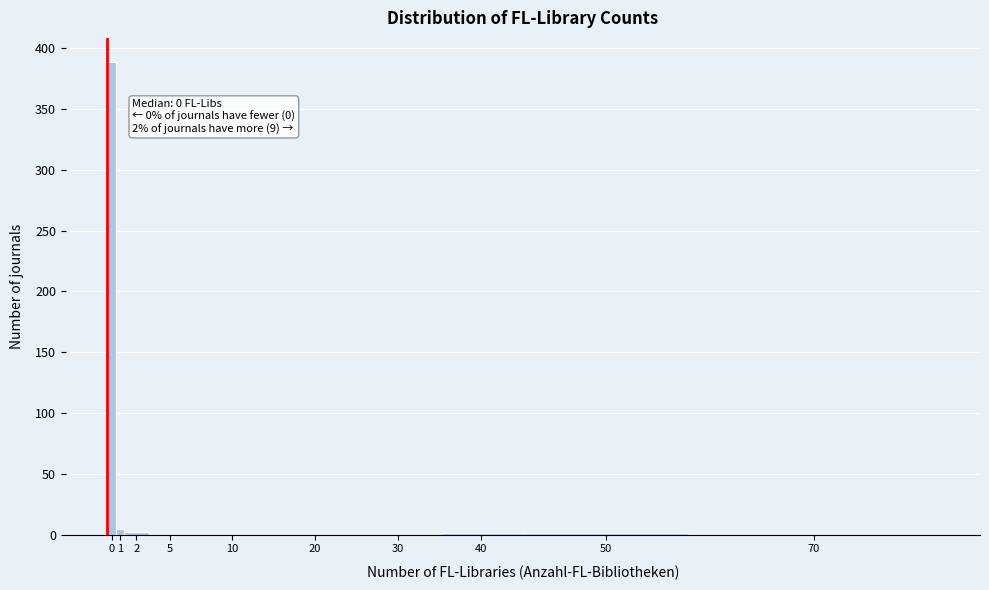

What is the maximum value shown in the chart?

389